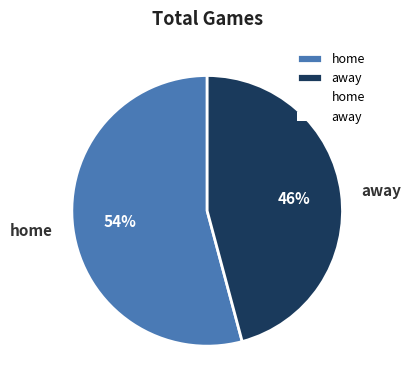

To the nearest percent, what is the difference between the away and home slice percentages?

8%